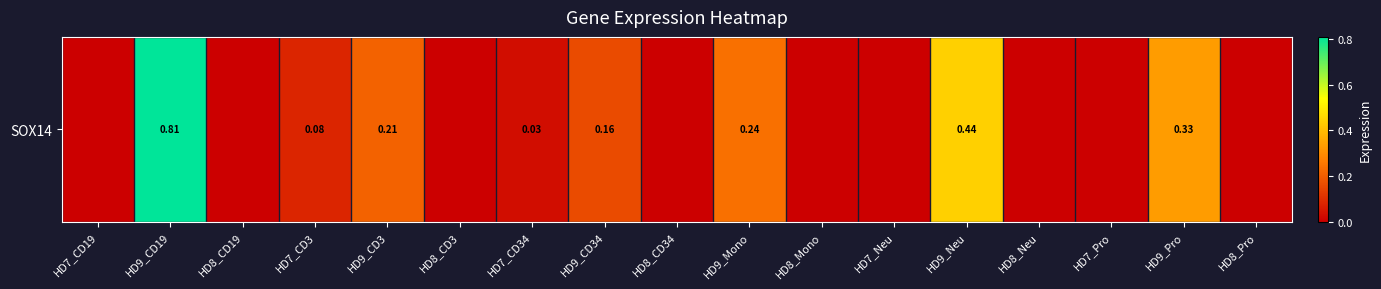

How many data points does each series have?

17